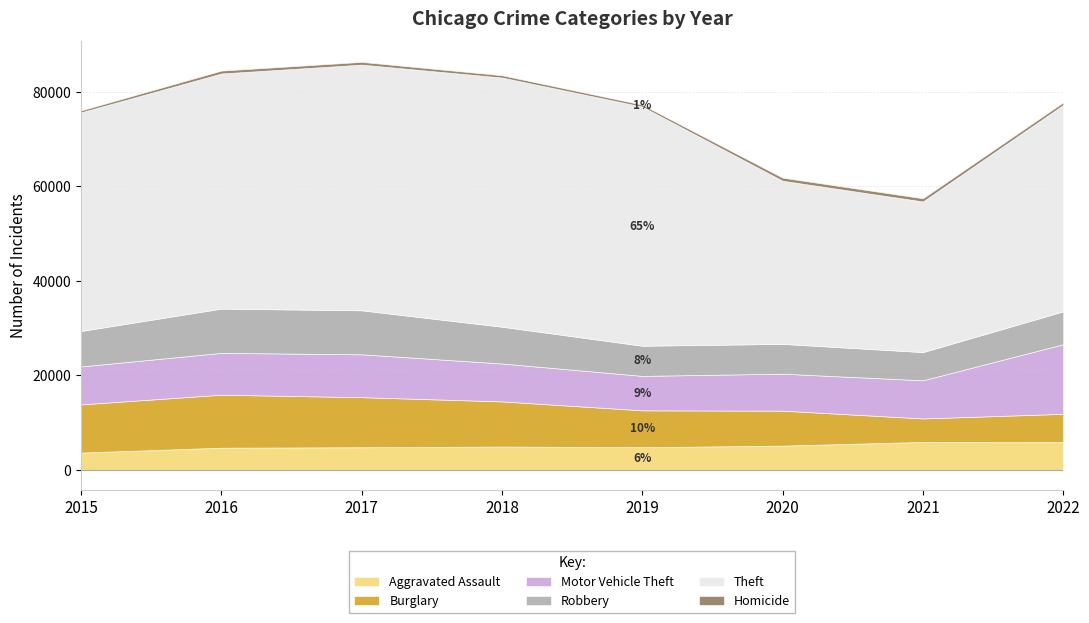

At how many categories does at least one series exceed 47347?

4